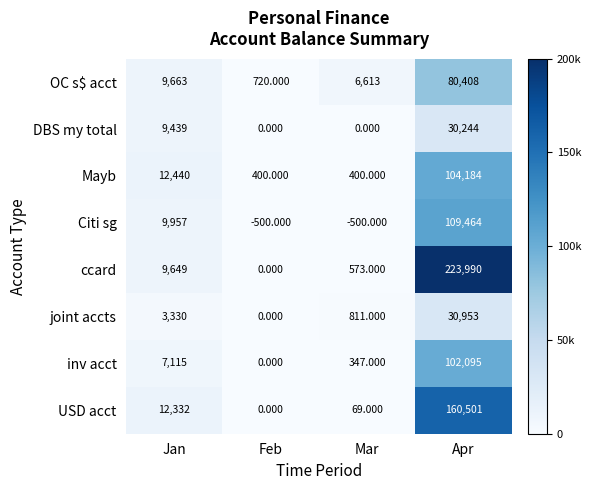

Where is inv acct nearest to the value 51047?

Jan